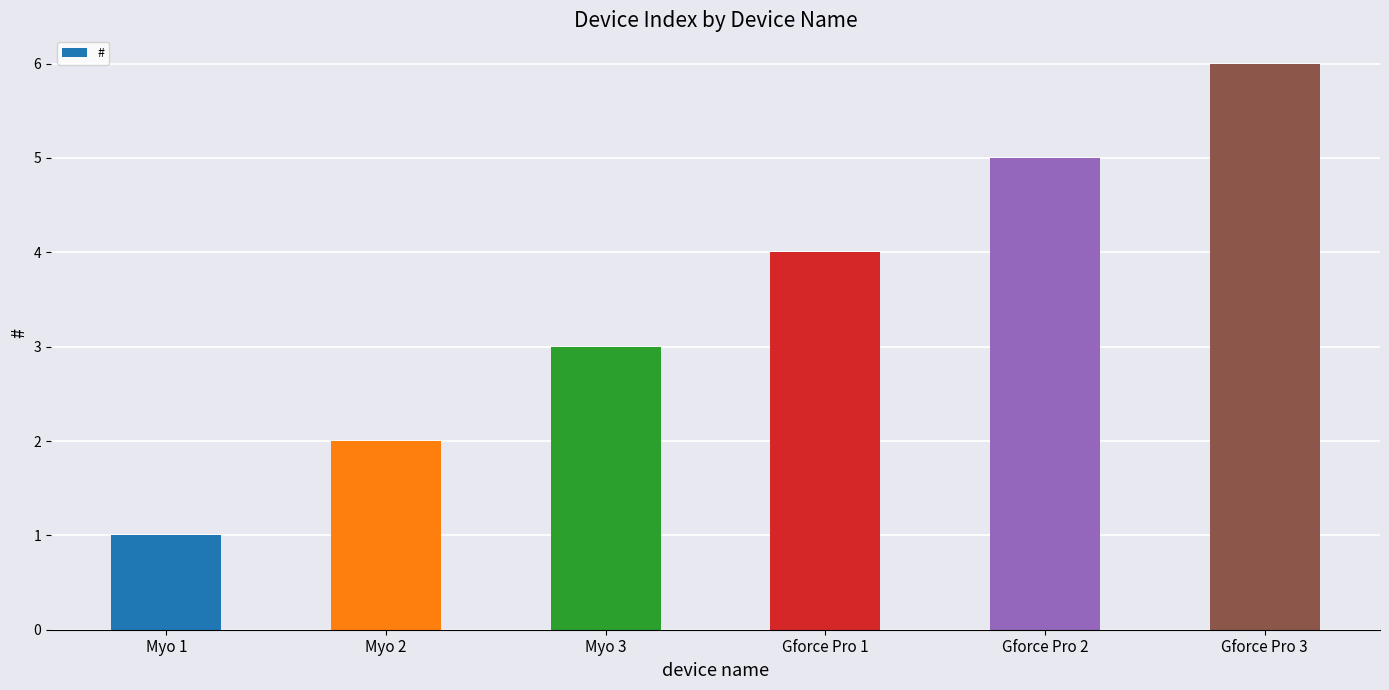

What is the change in value from Myo 1 to Myo 3?

+2